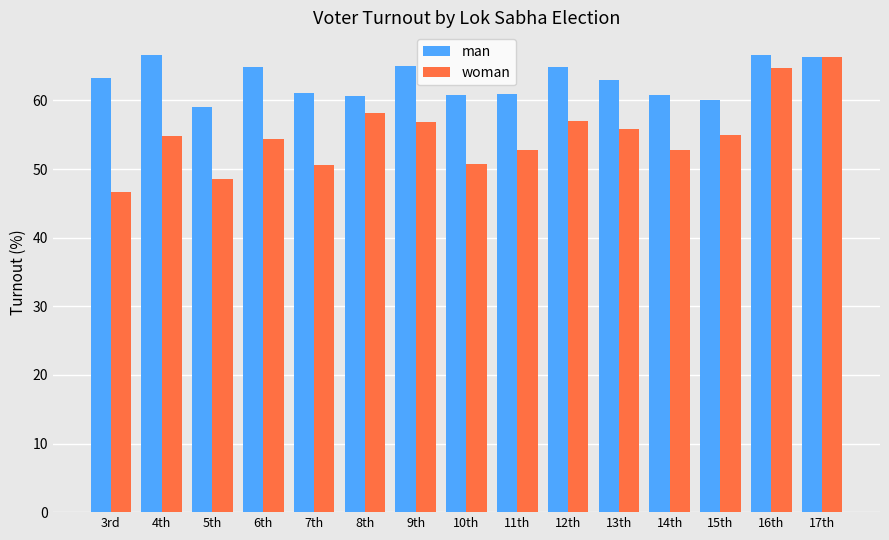

What is the lowest value of the man series?

59.0